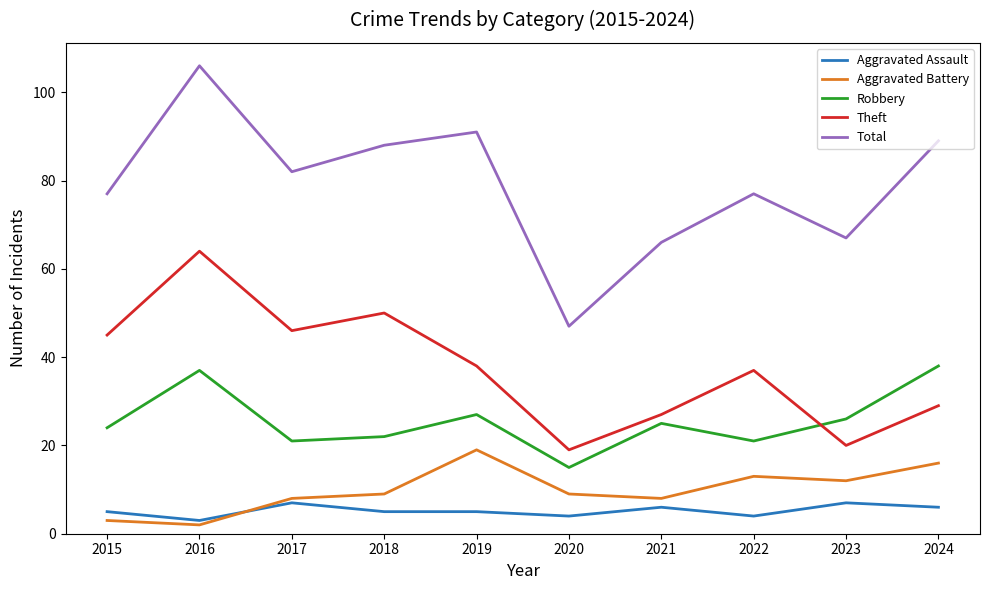

How many lines are shown in the chart?

5